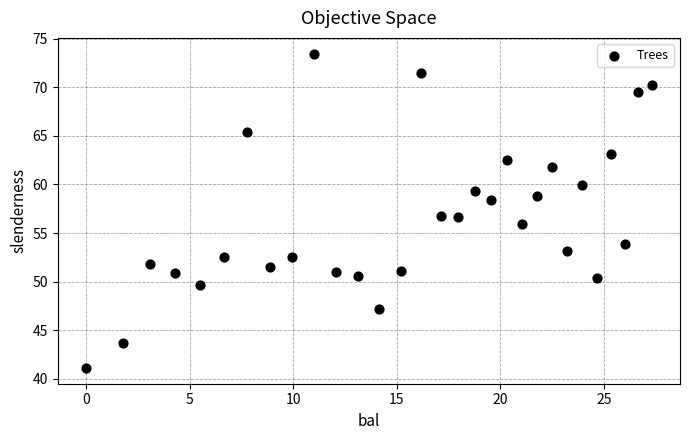

What is the range of X values (max minus min)?

27.3